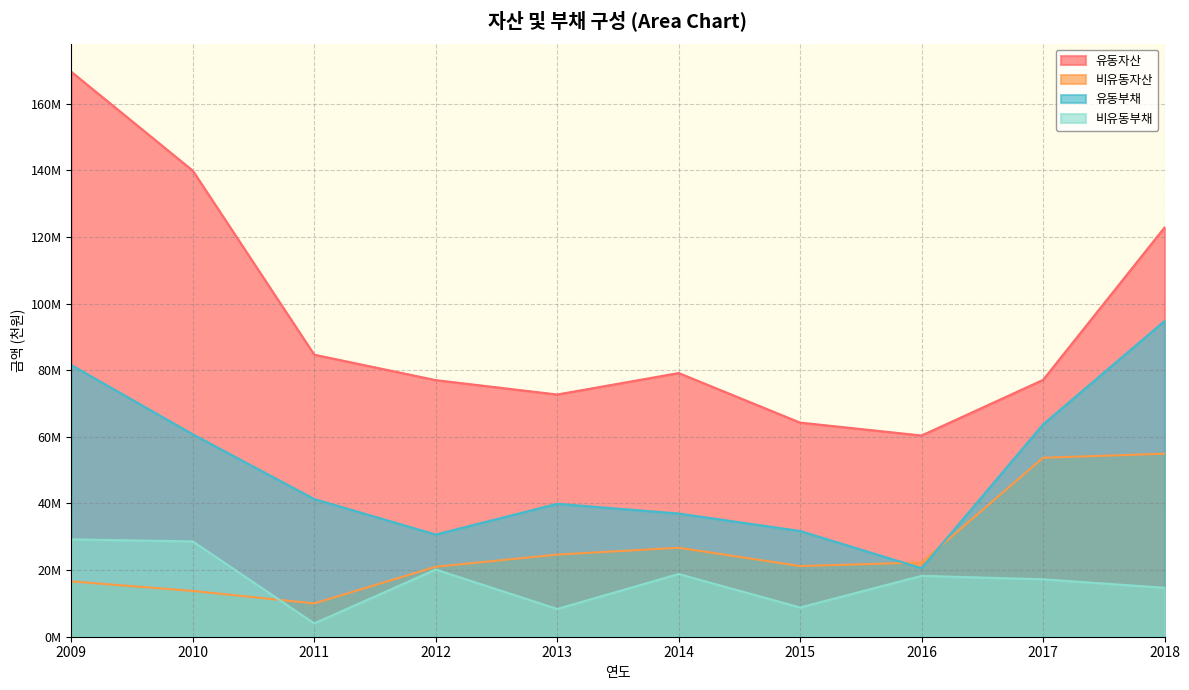

Which category has the highest value in the 유동부채 series?

2018